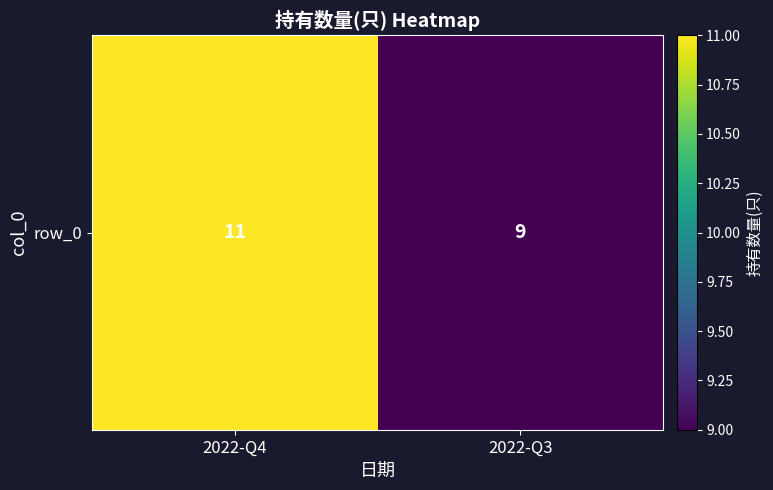

What is the ratio of the value at 2022-Q3 to the value at 2022-Q4?

0.8